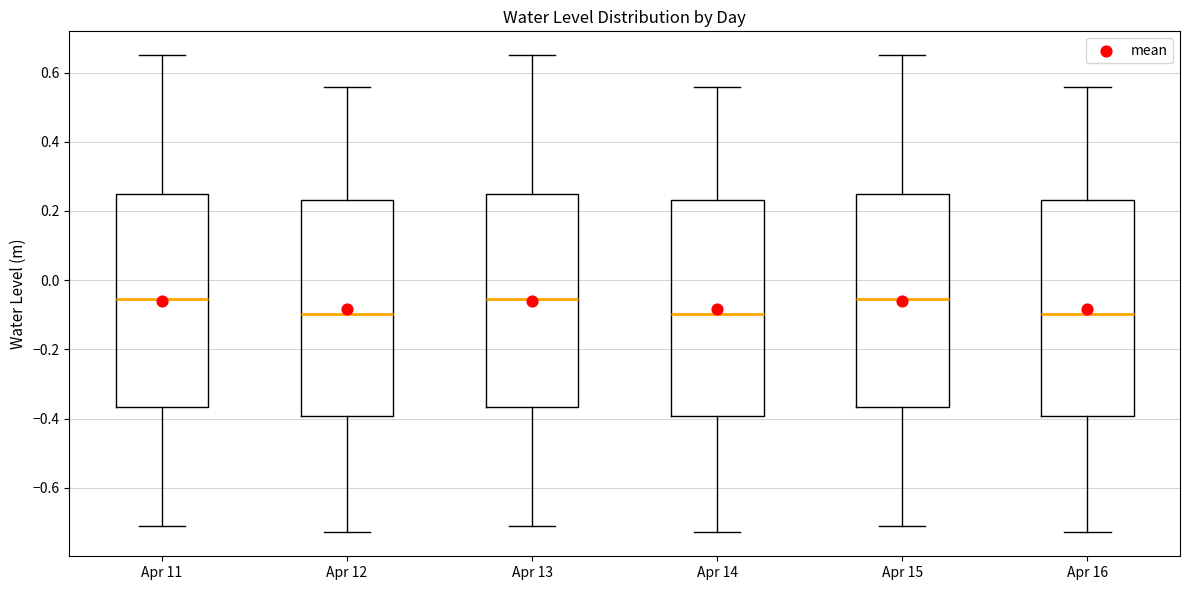

Reading left to right, transcribe this box plot: for each box, give where its median line is, the range the box spans, and where its two whiskers end, as read against the y-axis. The values are not printed on the chart, so give them approximately, as read against the axis.

Apr 11: median -0.06, box -0.36 to 0.24, whiskers -0.72 to 0.66
Apr 12: median -0.10, box -0.40 to 0.24, whiskers -0.72 to 0.56
Apr 13: median -0.06, box -0.36 to 0.24, whiskers -0.72 to 0.66
Apr 14: median -0.10, box -0.40 to 0.24, whiskers -0.72 to 0.56
Apr 15: median -0.06, box -0.36 to 0.24, whiskers -0.72 to 0.66
Apr 16: median -0.10, box -0.40 to 0.24, whiskers -0.72 to 0.56